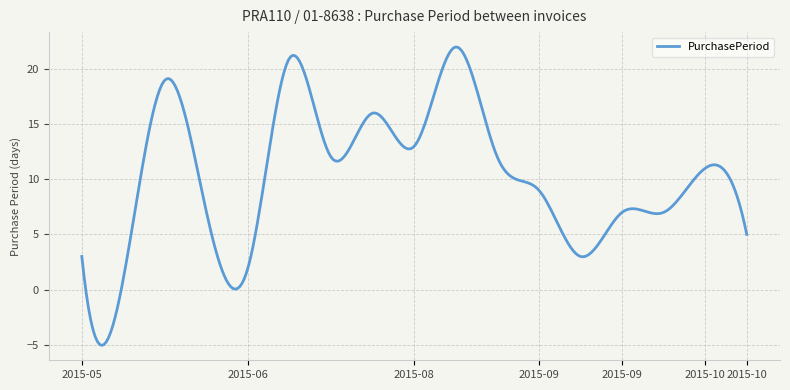

Is this an area chart (filled region under the line)?

No